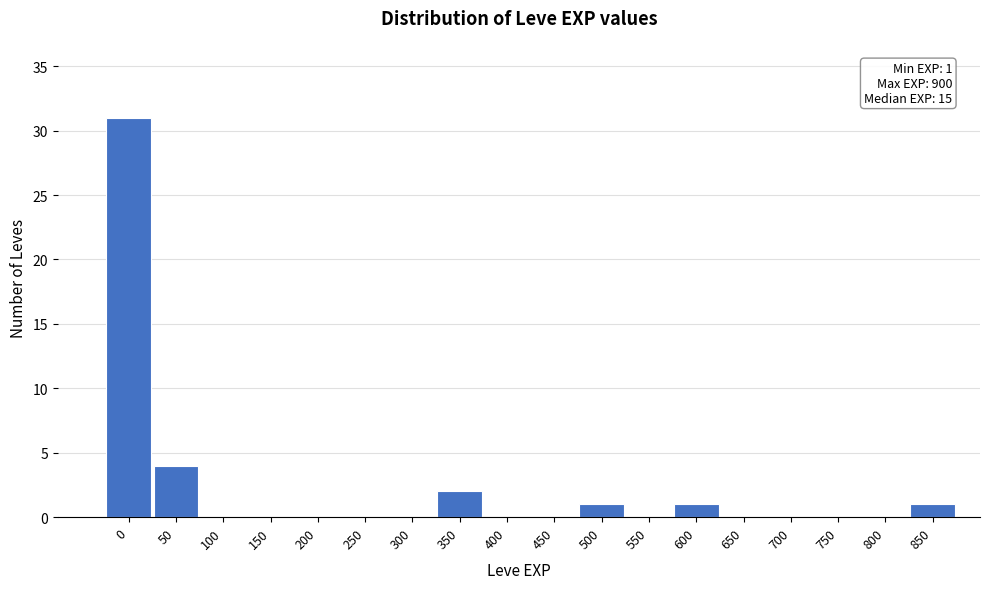

Reading right to left, list all the values displayed in this chart.

850=1	800=0	750=0	700=0	650=0	600=1	550=0	500=1	450=0	400=0	350=2	300=0	250=0	200=0	150=0	100=0	50=4	0=31